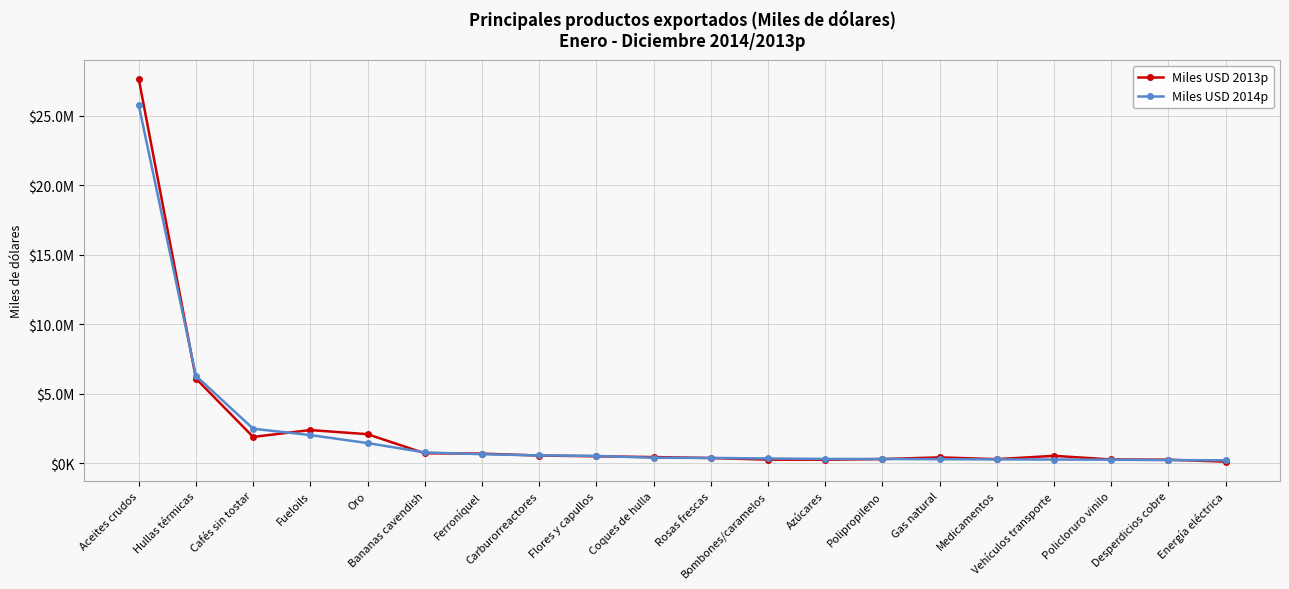

Reading right to left, extract all data points from this chart.

Miles USD 2013p: Energía eléctrica=103186.9	Desperdicios cobre=245083.0	Policloruro vinilo=261309.1	Vehículos transporte=522573.5	Medicamentos=283349.6	Gas natural=412471.5	Polipropileno=290016.0	Azúcares=242399.1	Bombones/caramelos=247866.4	Rosas frescas=365188.7	Coques de hulla=433648.1	Flores y capullos=490123.1	Carburorreactores=544270.5	Ferroníquel=680123.6	Bananas cavendish=707601.2	Oro=2078942.4	Fueloils=2376618.0	Cafés sin tostar=1883906.1	Hullas térmicas=6079881.1	Aceites crudos=27645989.1
Miles USD 2014p: Energía eléctrica=200705.8	Desperdicios cobre=214329.6	Policloruro vinilo=244827.6	Vehículos transporte=256425.7	Medicamentos=266937.3	Gas natural=279443.7	Polipropileno=296426.3	Azúcares=300577.3	Bombones/caramelos=333236.6	Rosas frescas=371574.2	Coques de hulla=382775.8	Flores y capullos=518330.3	Carburorreactores=551795.7	Ferroníquel=640594.9	Bananas cavendish=767592.1	Oro=1440824.0	Fueloils=2015561.9	Cafés sin tostar=2473247.7	Hullas térmicas=6277833.0	Aceites crudos=25760766.3